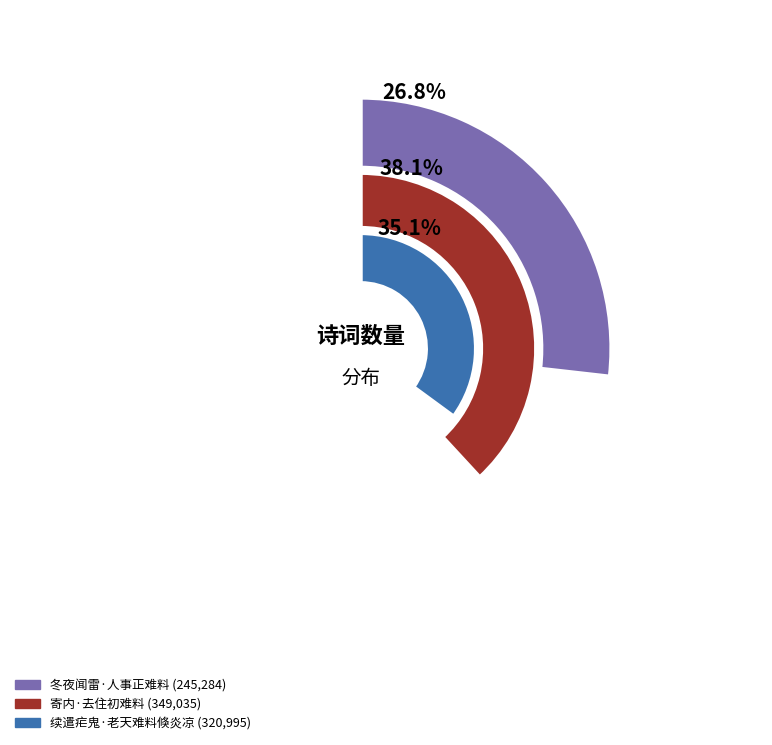

Count the number of slices in the pie.

3